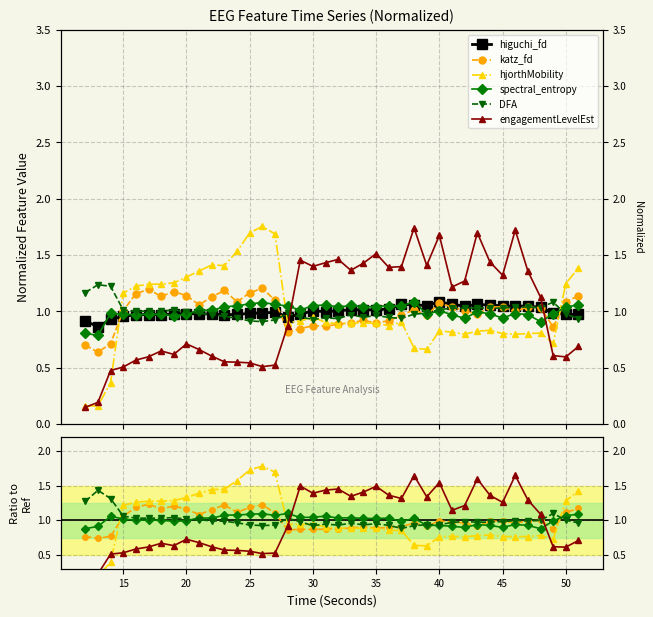

How many data points in engagementLevelEst are above 1?

20